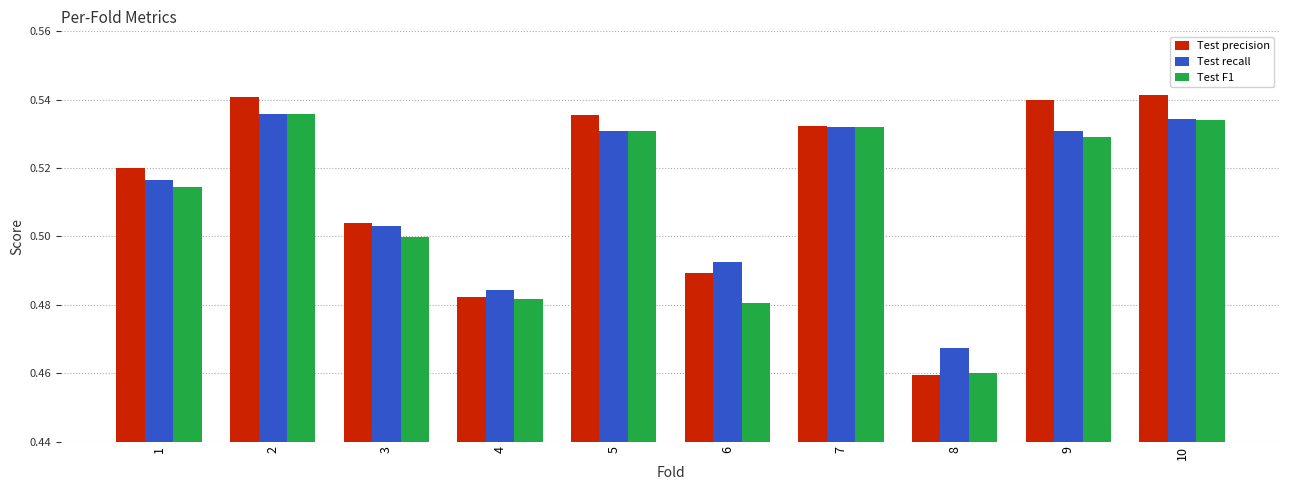

Where is Test recall nearest to the value 0?

8